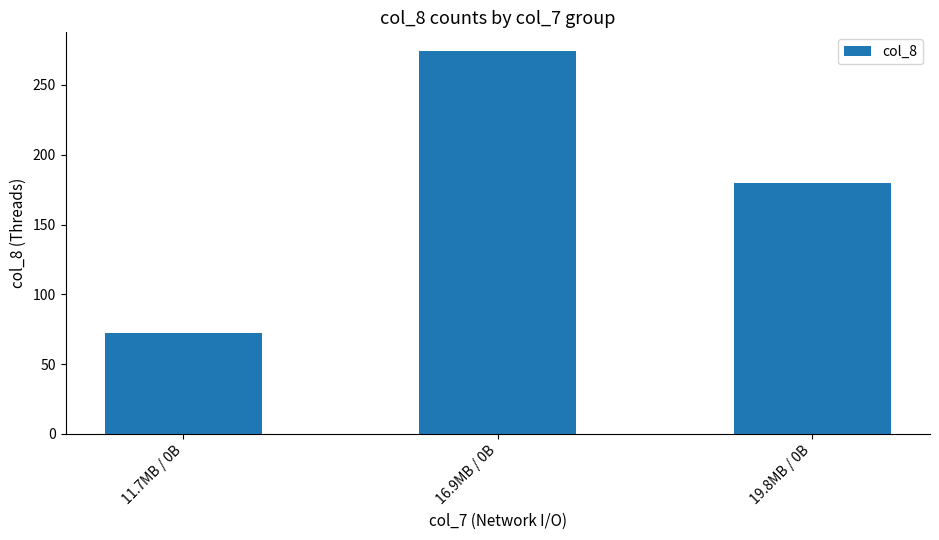

What is the maximum value shown in the chart?

274